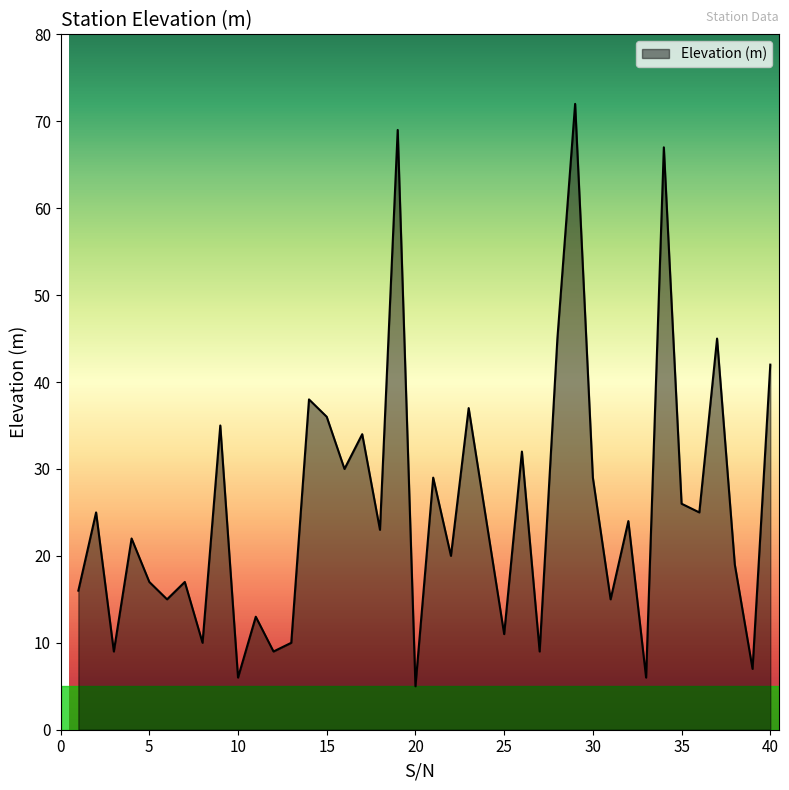

What is the difference between the maximum and minimum values?

67